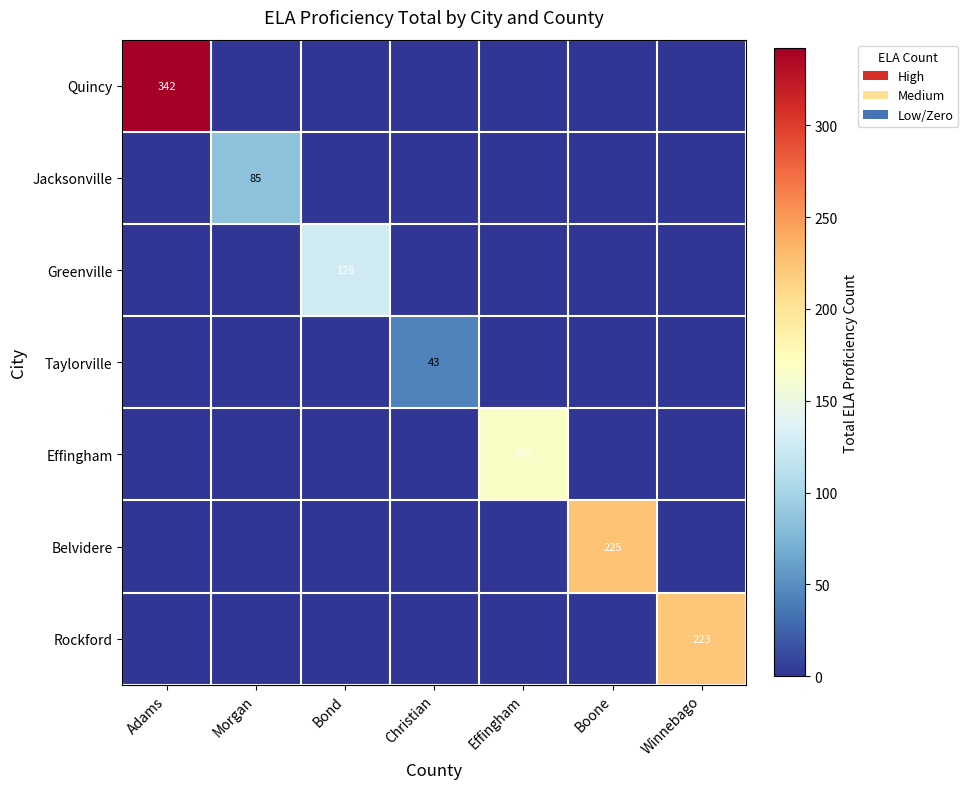

Is it true that Belvidere equals 383 at Boone?

False